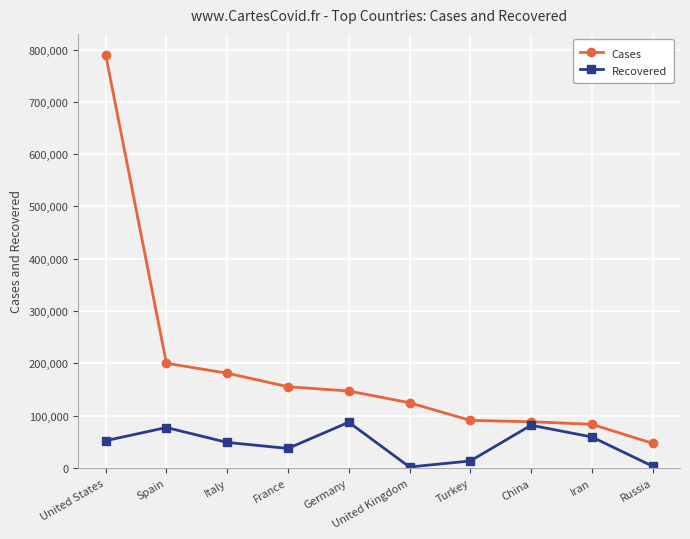

At how many categories does at least one series exceed 273219?

1